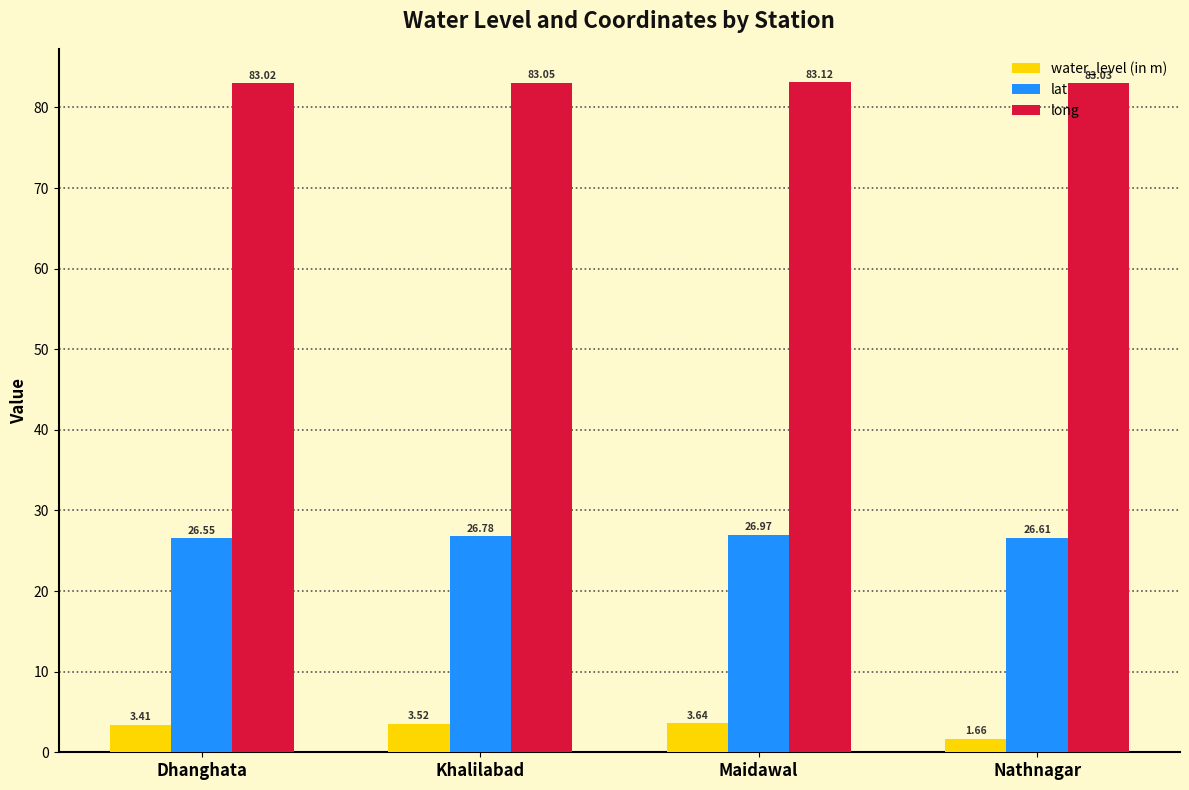

Rank the series by their average value, from lowest to highest.

water_level (in m), lat, long